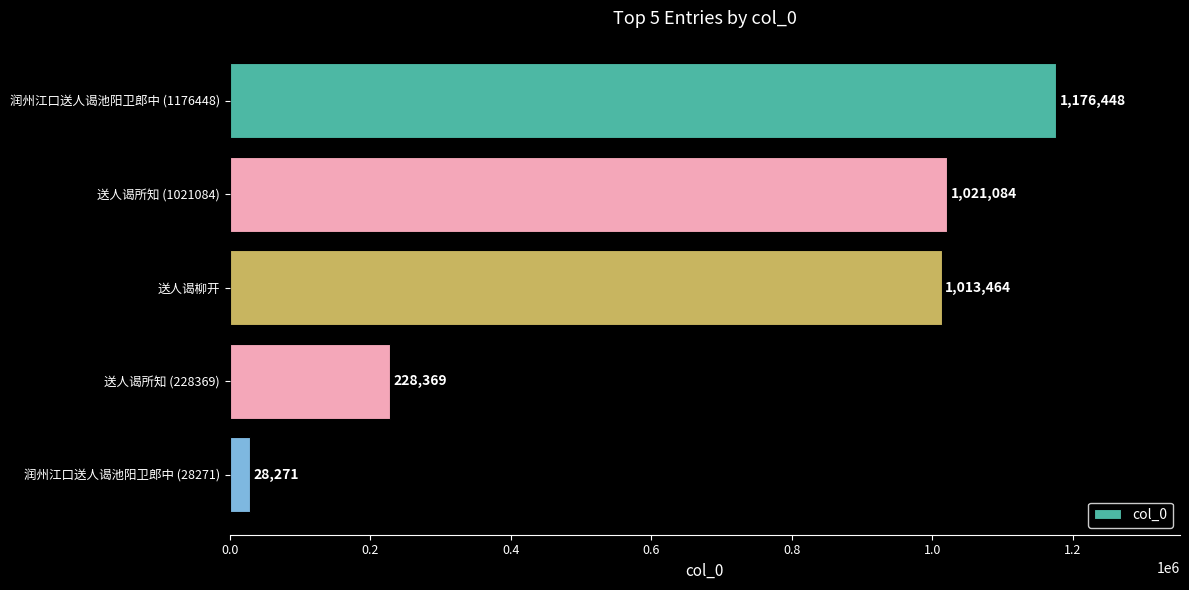

Which has a higher value, 送人谒所知 (1021084) or 送人谒柳开?

送人谒所知 (1021084)